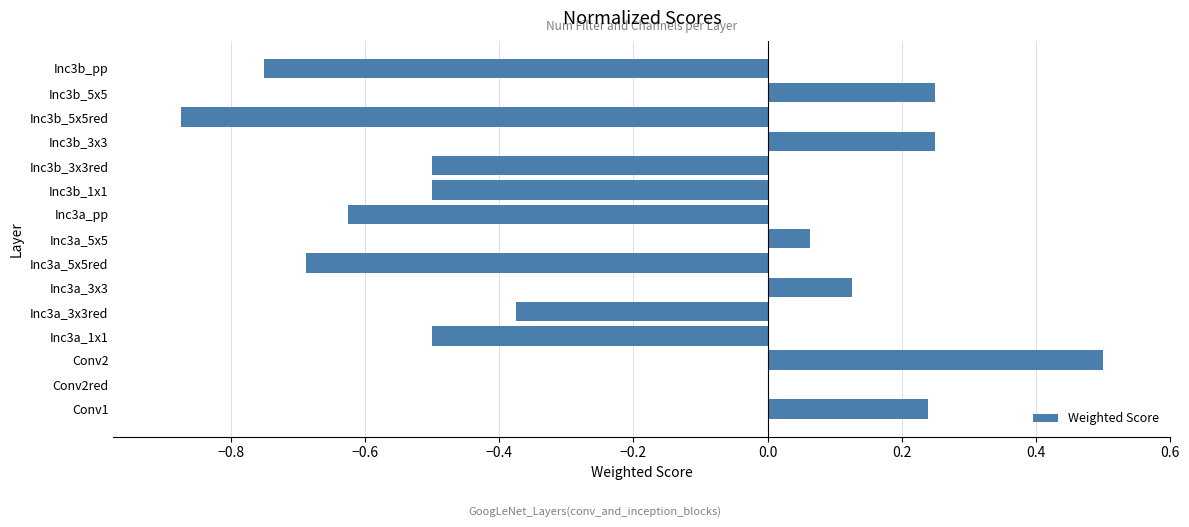

The value at Inc3b_3x3red is -0.5. True or false?

True